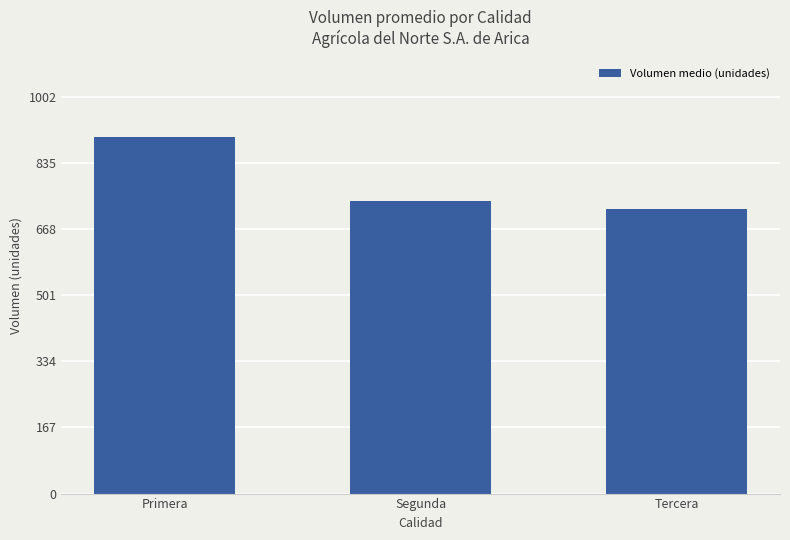

The chart shows a value of 1301 at Segunda. True or false?

False